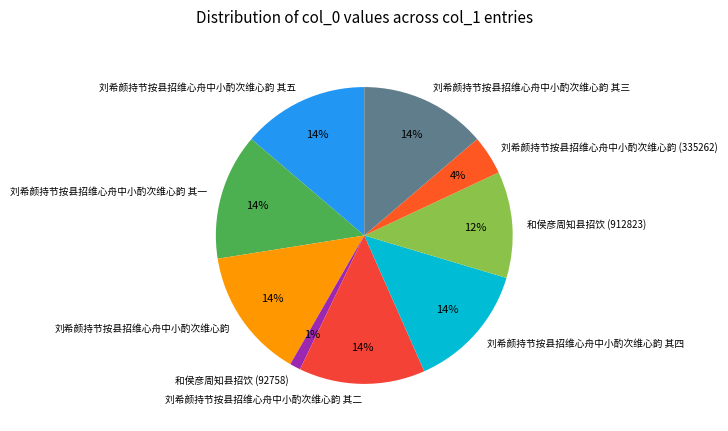

Does 刘希颜持节按县招维心舟中小酌次维心韵 其五 account for over 50% of the chart?

No